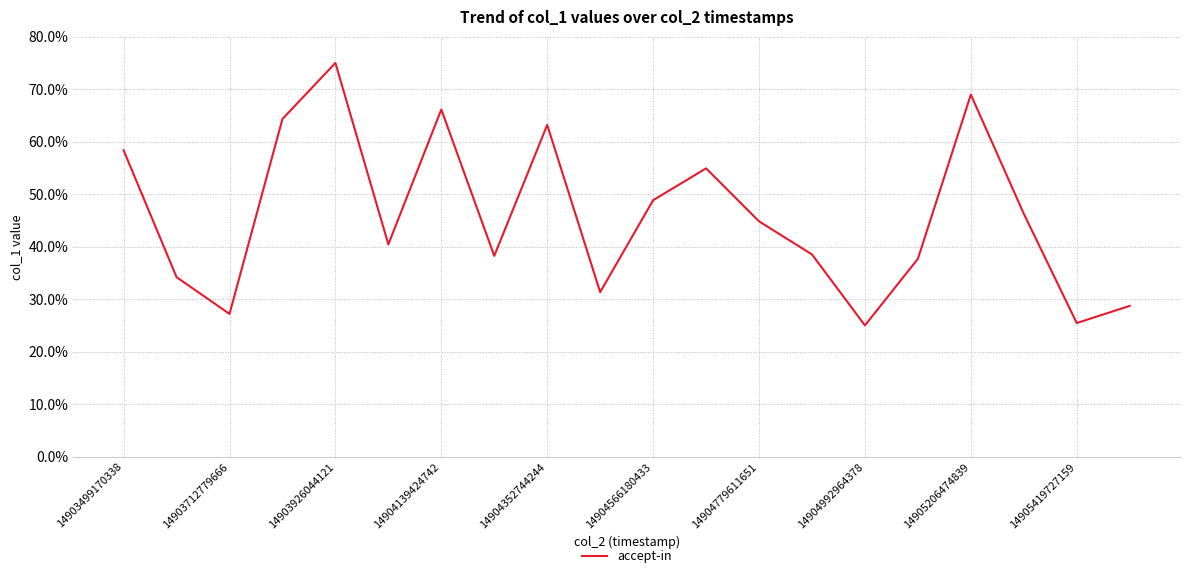

What is the minimum value shown in the chart?

25.0